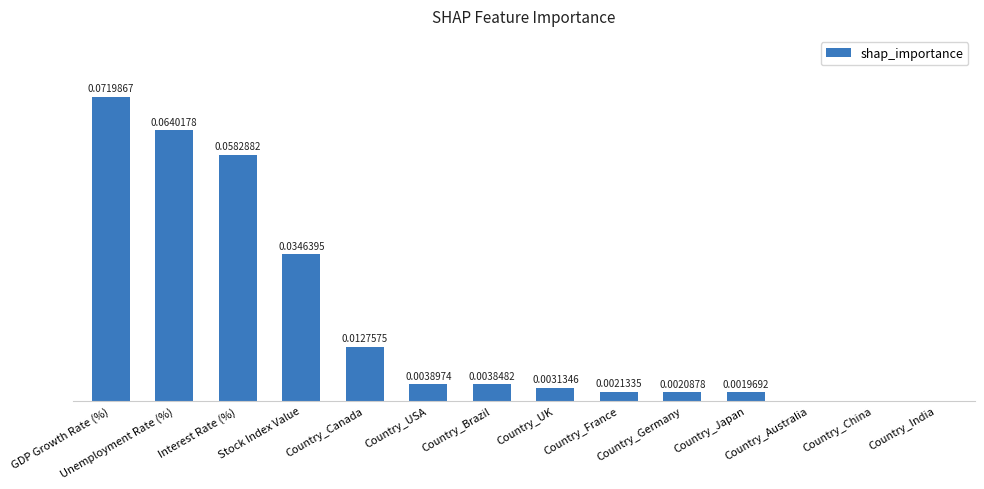

What is the change in value from Interest Rate (%) to Country_China?

-0.1